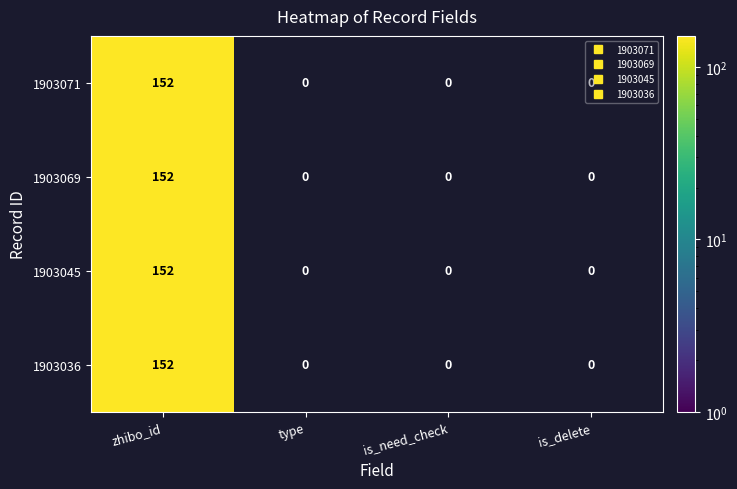

At which category is the sum across all series the highest?

zhibo_id